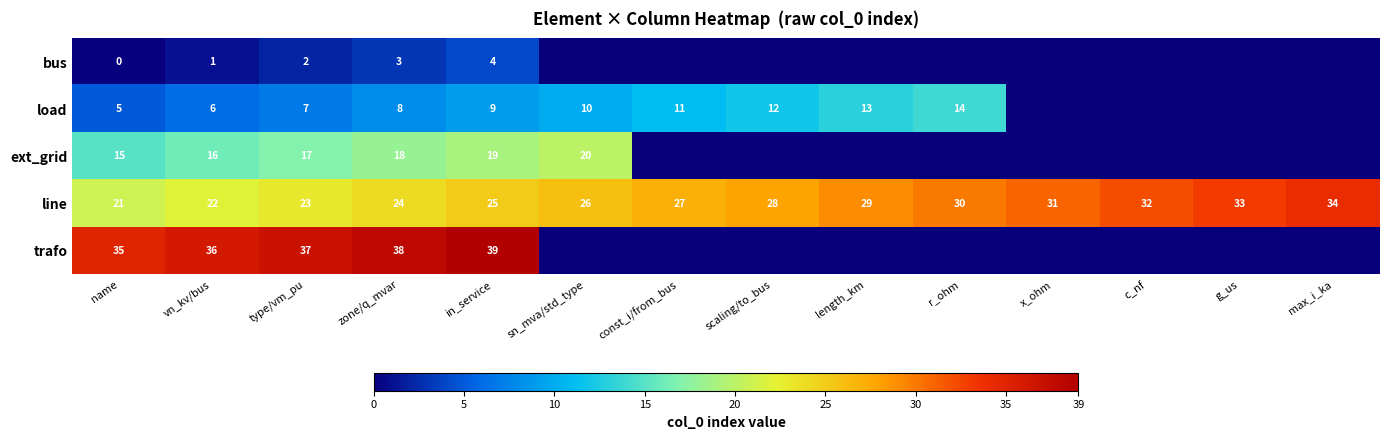

What is the difference between the highest and lowest values at name?

35